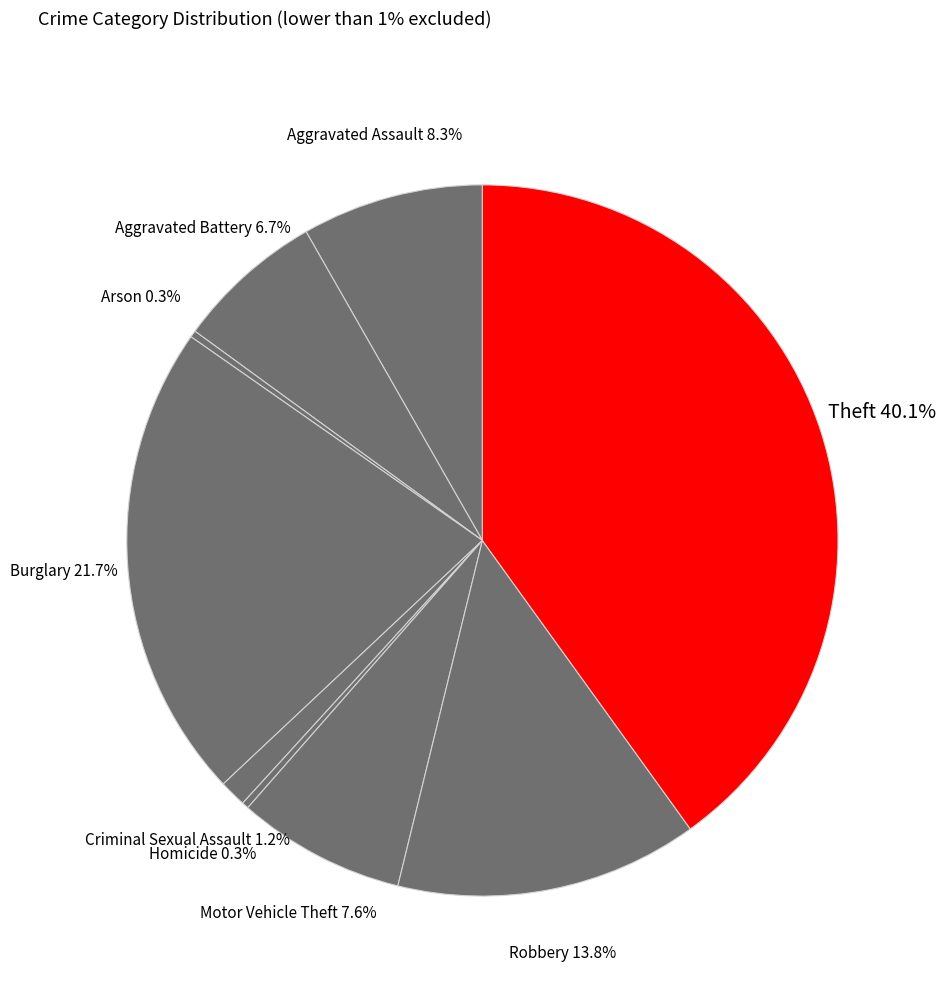

Count the number of slices in the pie.

9